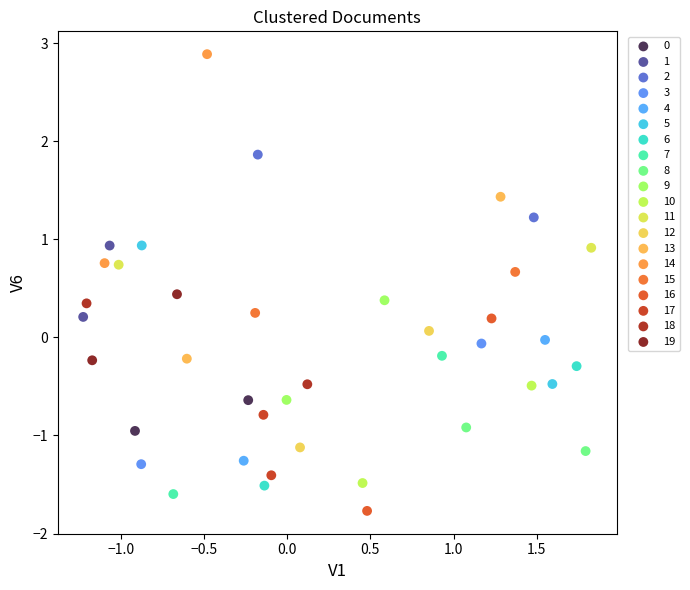

Which series contains the highest Y value?

14